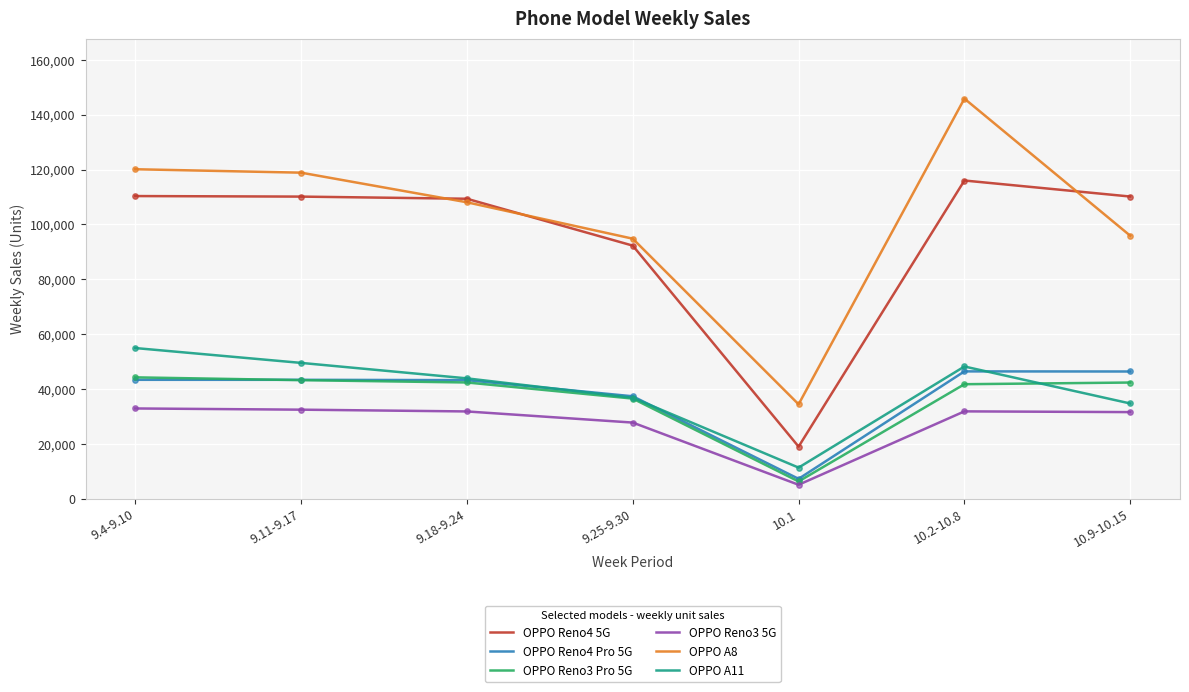

What are all the series names shown in the legend?

OPPO Reno4 5G, OPPO Reno4 Pro 5G, OPPO Reno3 Pro 5G, OPPO Reno3 5G, OPPO A8, OPPO A11